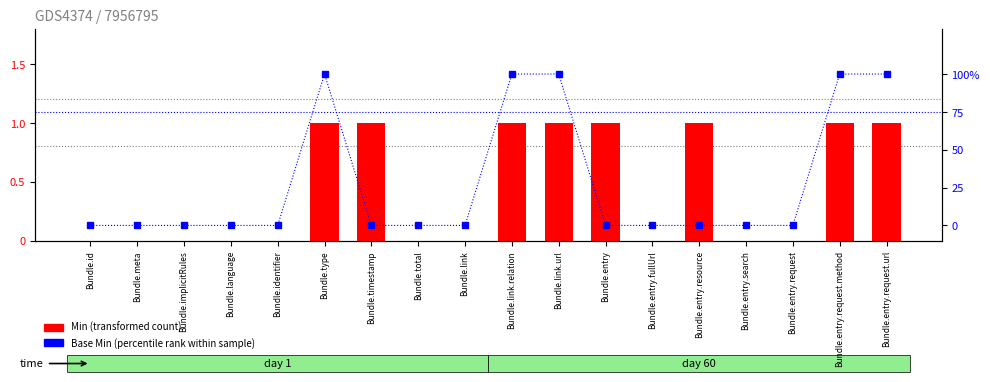

At which label is Min closest to 0?

Bundle.id